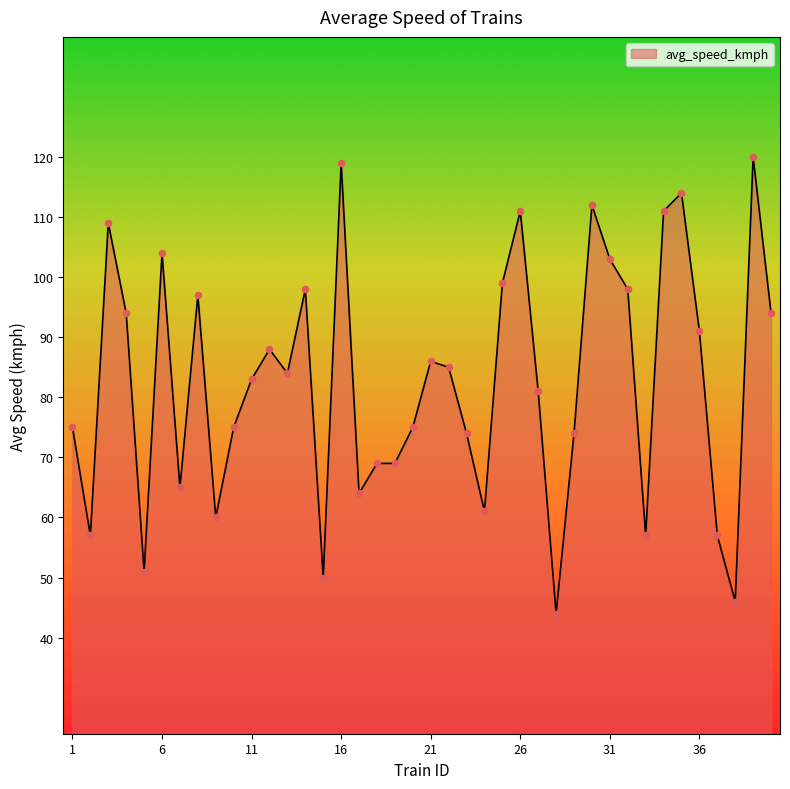

What is the difference between the maximum and minimum values?

76